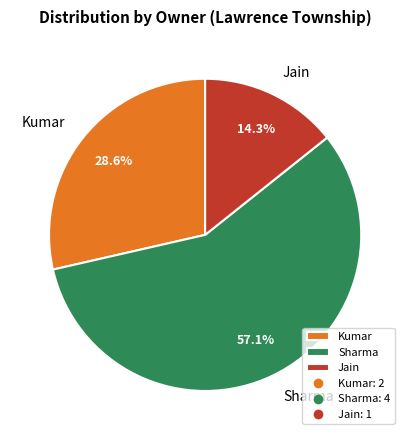

To the nearest percent, what percentage of the pie is Jain?

14%